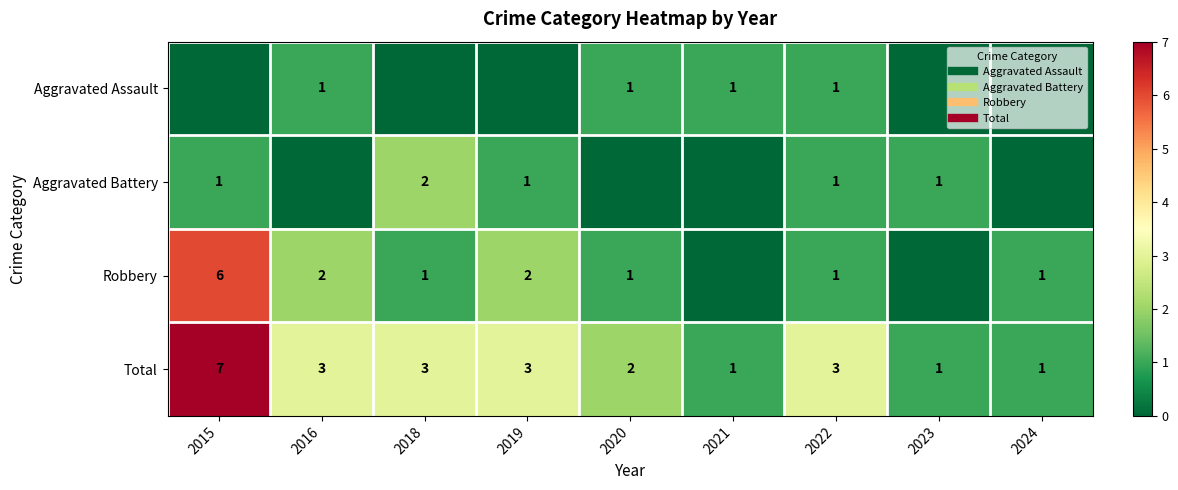

Between 2019 and 2016, which is larger?

2016